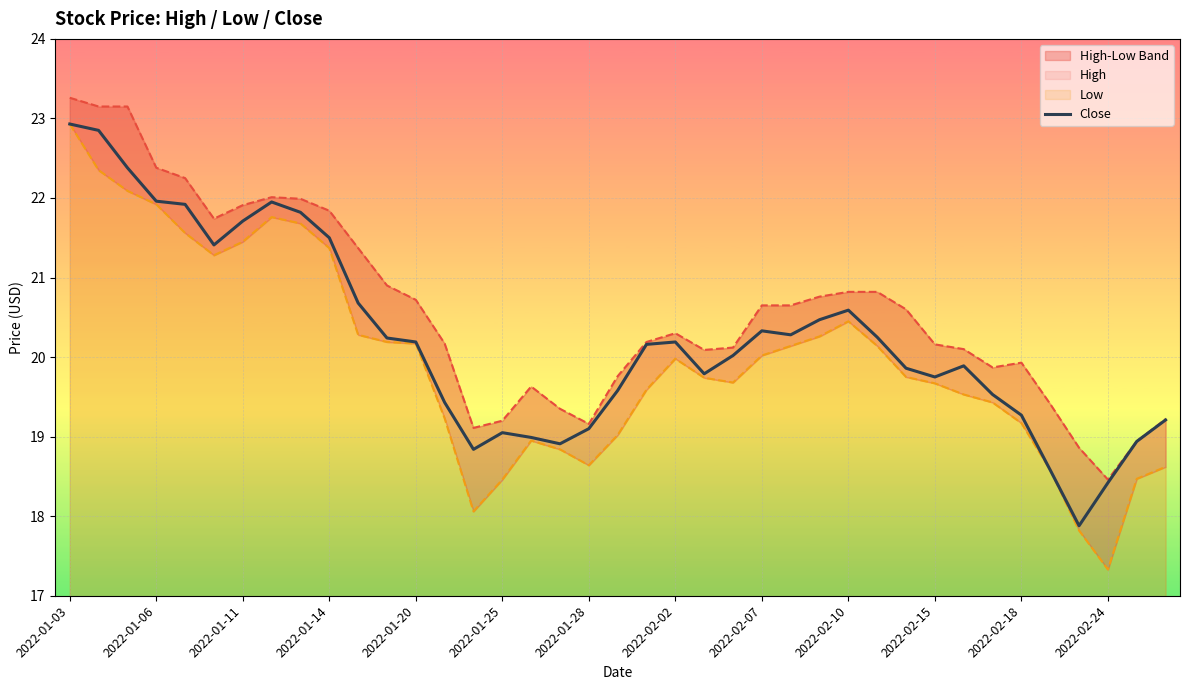

Rank the series by their average value, from lowest to highest.

Low, Close, High